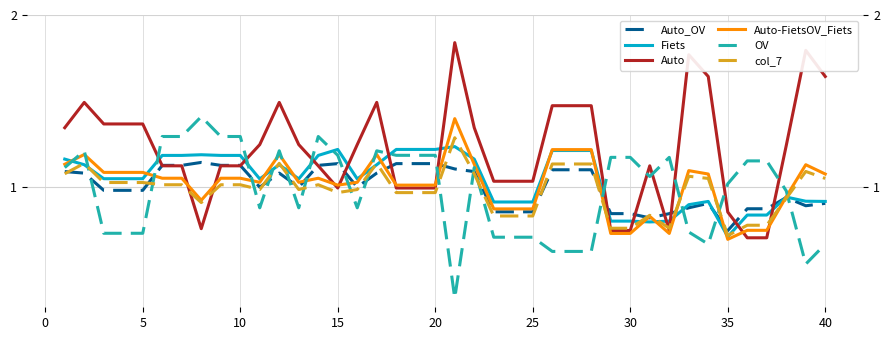

What is the sum of all Auto-FietsOV_Fiets values?

40.6